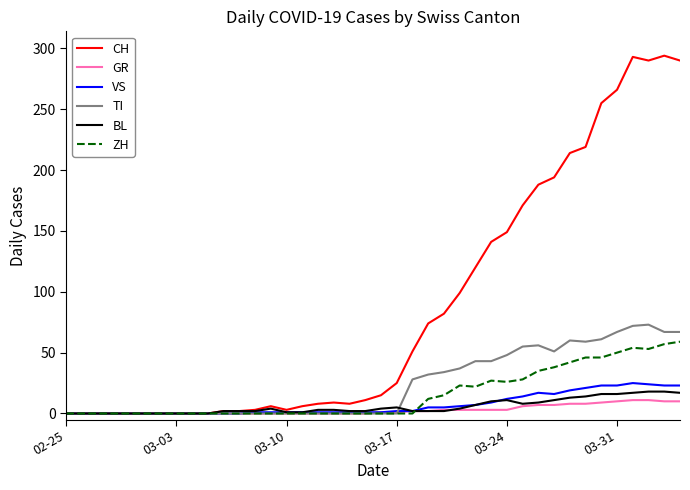

Which series has the largest range (max minus min)?

CH